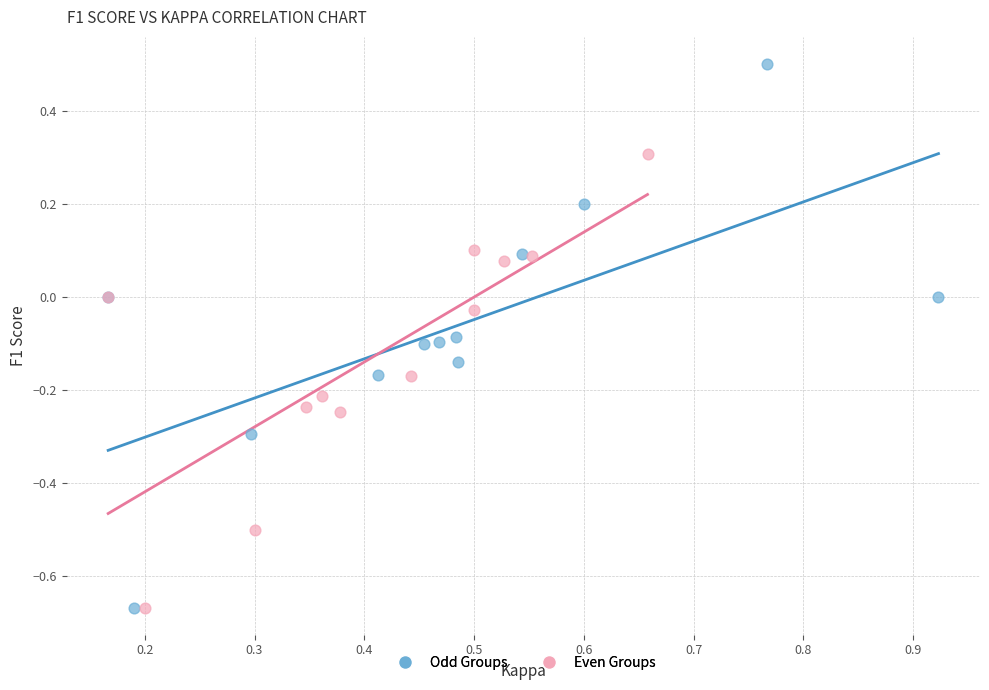

Which series has the widest spread of Y values?

Odd Groups